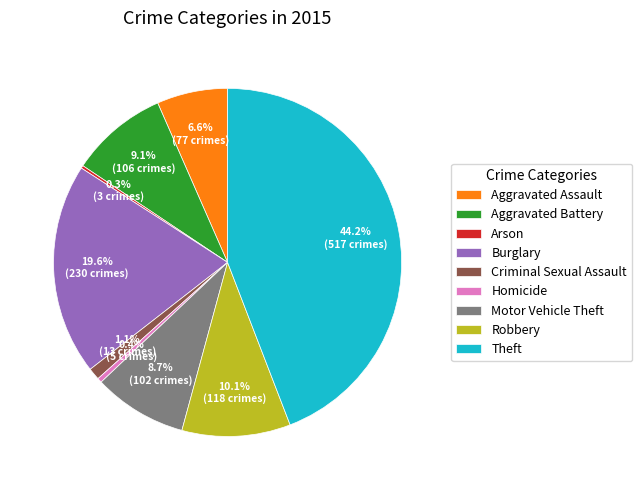

Is there a majority slice in this chart?

No